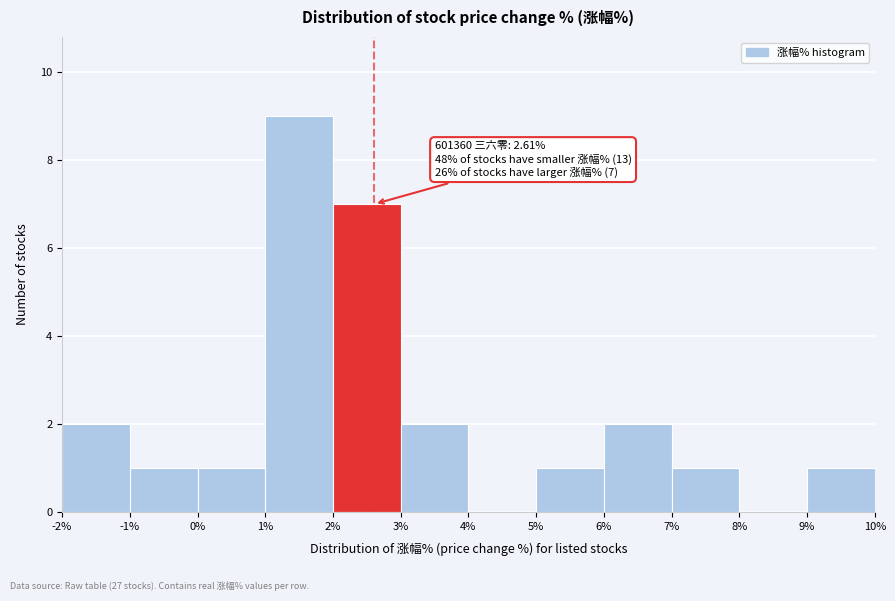

Which range on the x-axis has the tallest bar?

1% to 2%